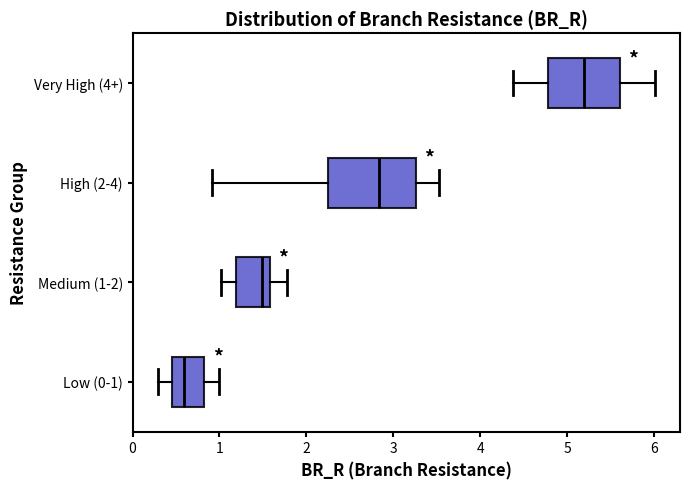

Reading bottom to top, transcribe this box plot: for each box, give where its median line is, the range the box spans, and where its two whiskers end, as read against the x-axis. The values are not printed on the chart, so give them approximately, as read against the axis.

Low (0-1): median 0.6, box 0.5 to 0.8, whiskers 0.3 to 1.0
Medium (1-2): median 1.5, box 1.2 to 1.6, whiskers 1.0 to 1.8
High (2-4): median 2.8, box 2.2 to 3.3, whiskers 0.9 to 3.5
Very High (4+): median 5.2, box 4.8 to 5.6, whiskers 4.4 to 6.0